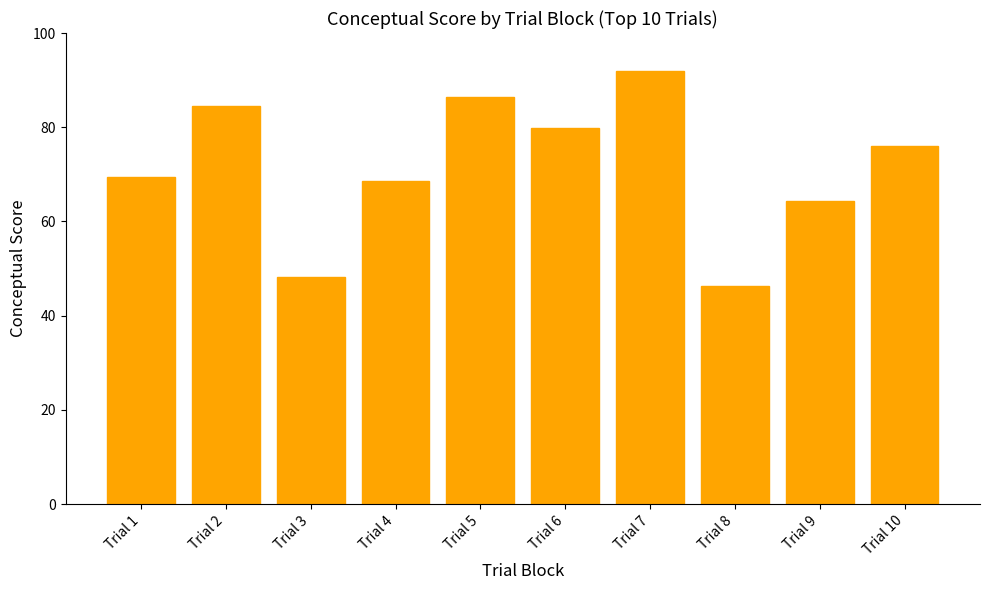

At which category does the chart reach its peak across all series?

Trial 7